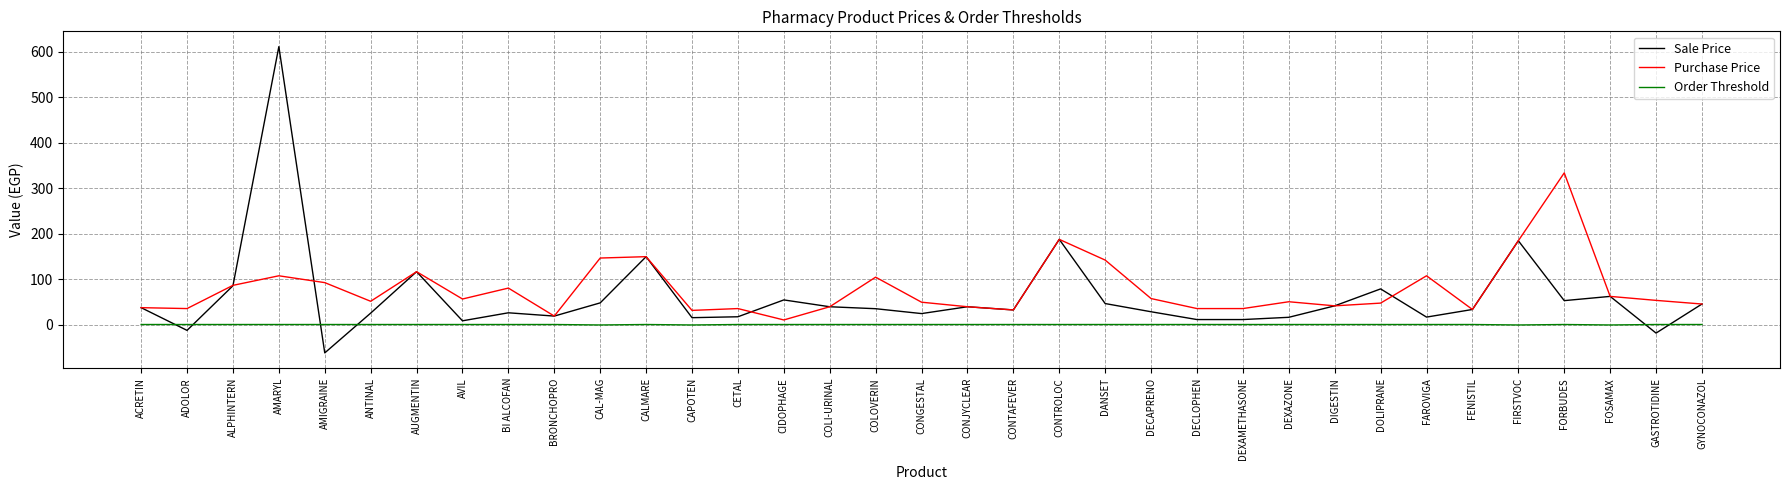

Is the value of Sale Price at CAL-MAG greater than the value of Purchase Price at CALMARE?

No